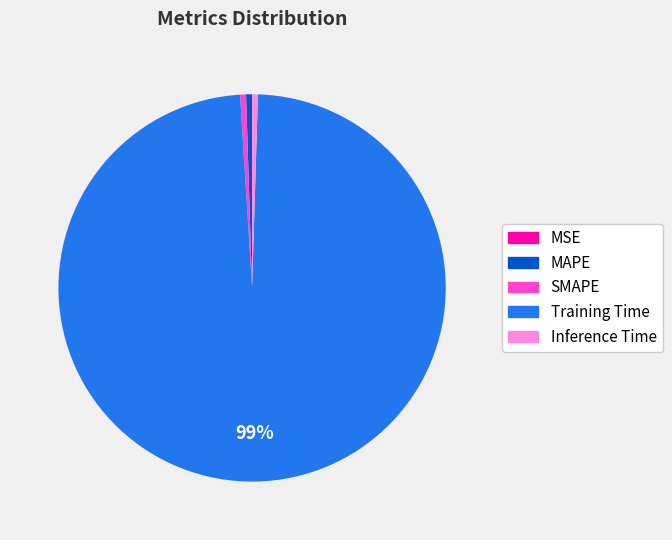

Is there any slice that represents more than half of the pie?

Yes